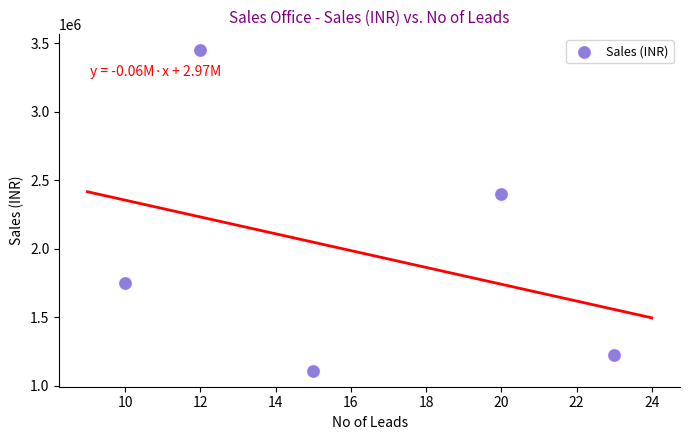

What Y value in the scatter plot is closest to 2280000?

2400000